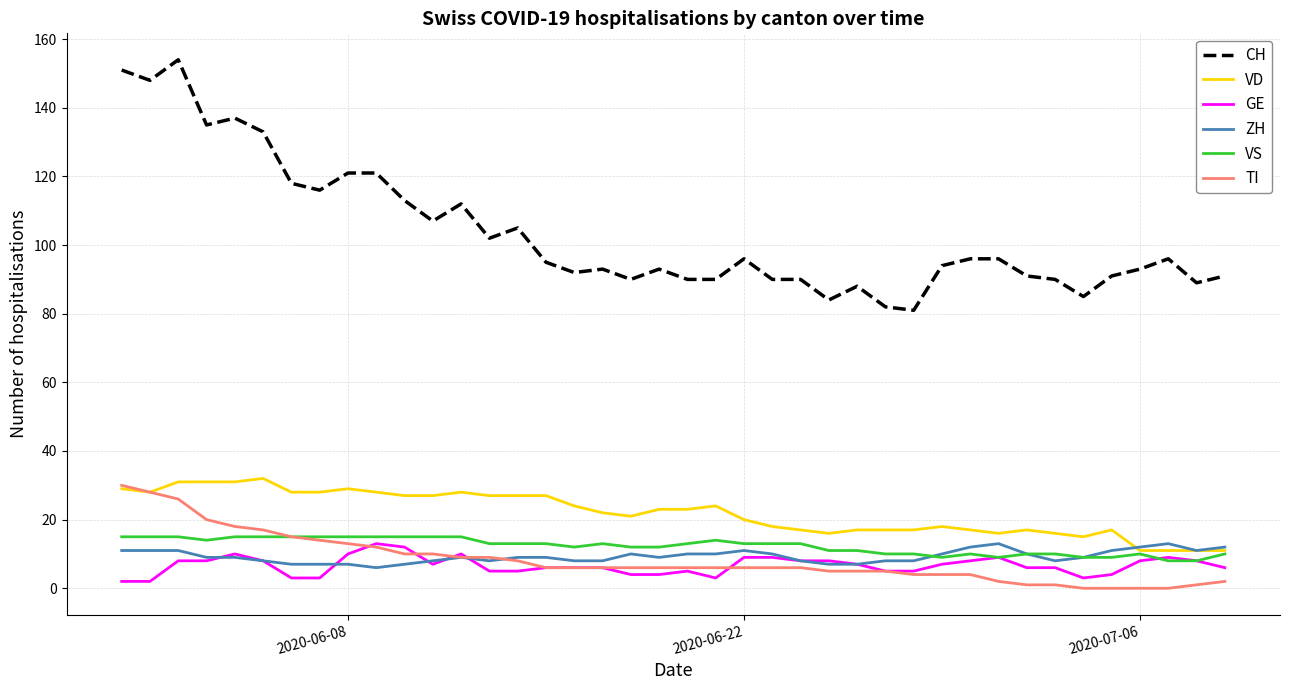

Which series has the largest range (max minus min)?

CH